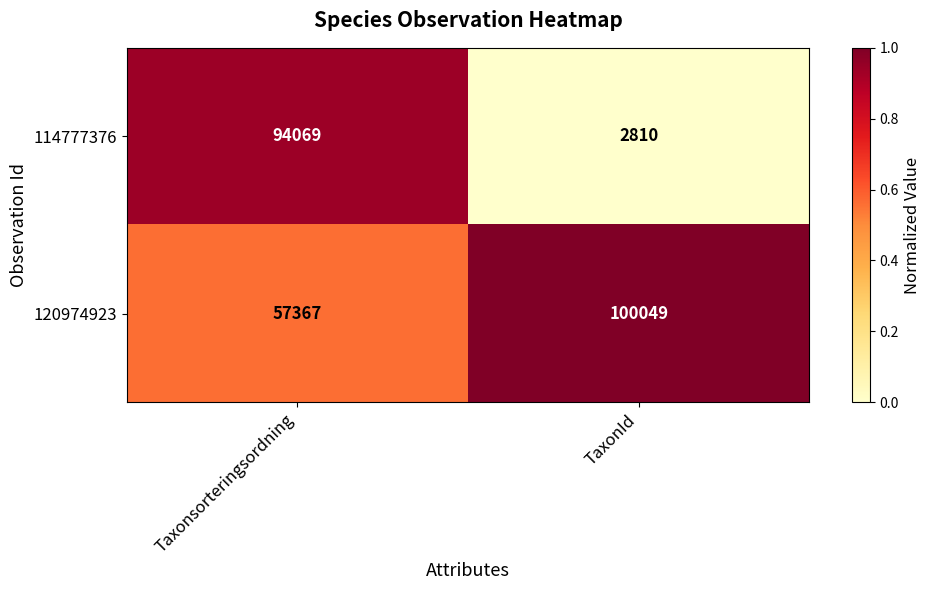

List the series in order of their overall mean, lowest first.

114777376, 120974923